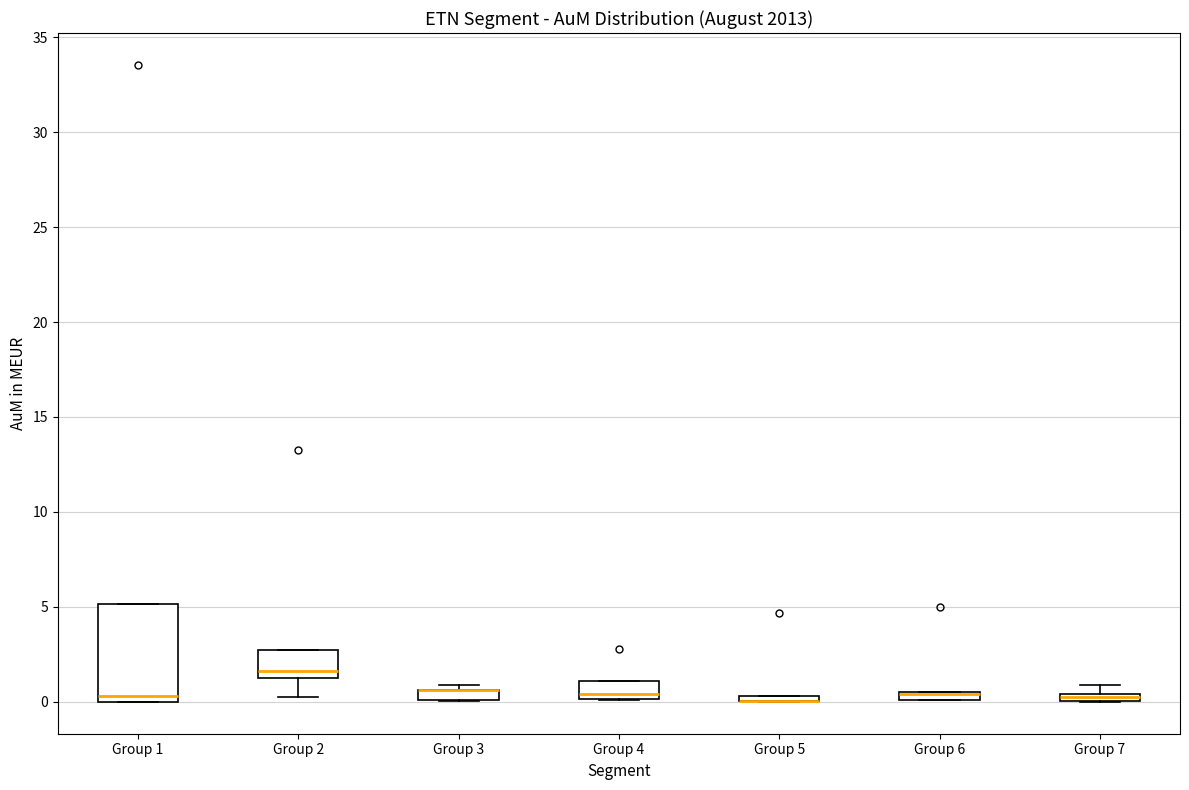

Comparing the boxes themselves (not the whiskers), which one is the tallest?

Group 1